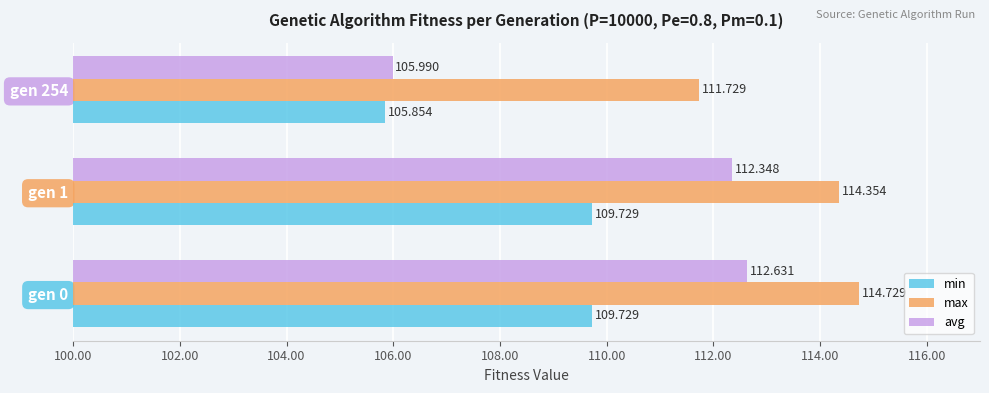

Rank the series by their average value, from lowest to highest.

min, avg, max